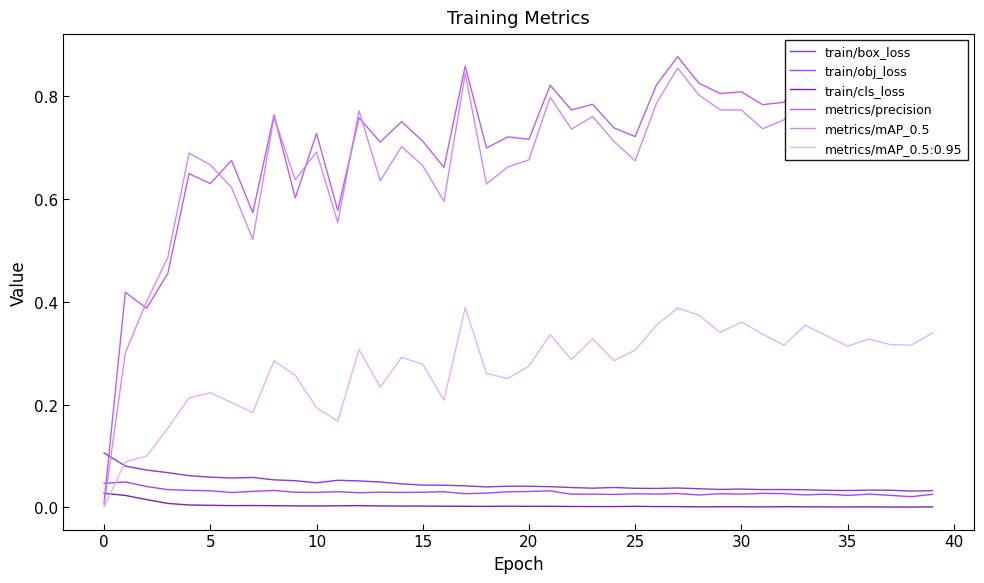

How many times do metrics/mAP_0.5:0.95 and train/obj_loss cross each other?

1